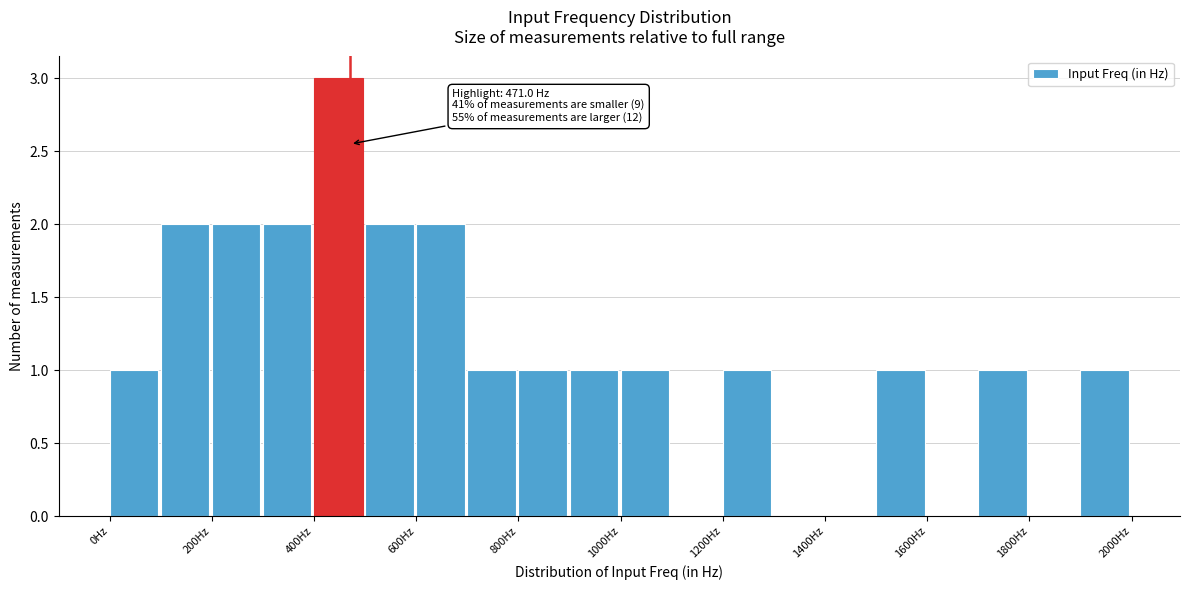

Over which range of the x-axis is the bar tallest?

400 to 500